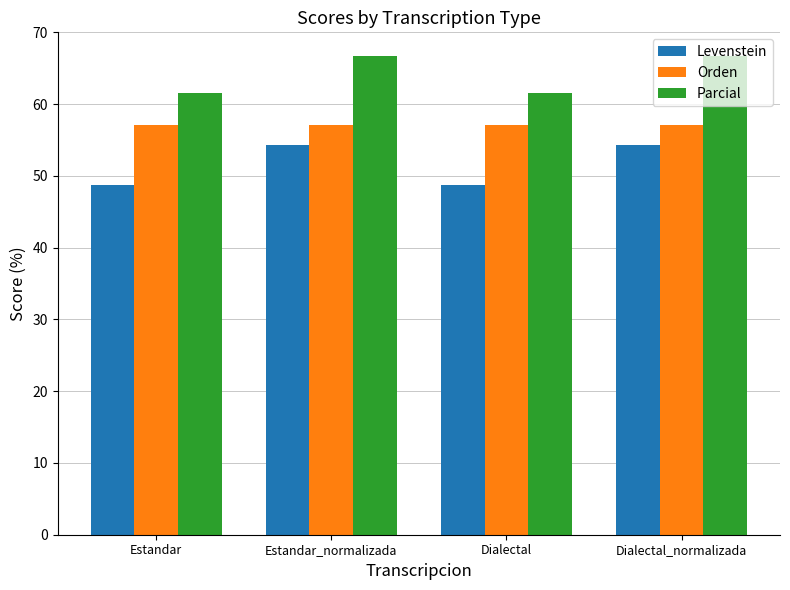

Rank the series by their average value, from highest to lowest.

Parcial, Orden, Levenstein